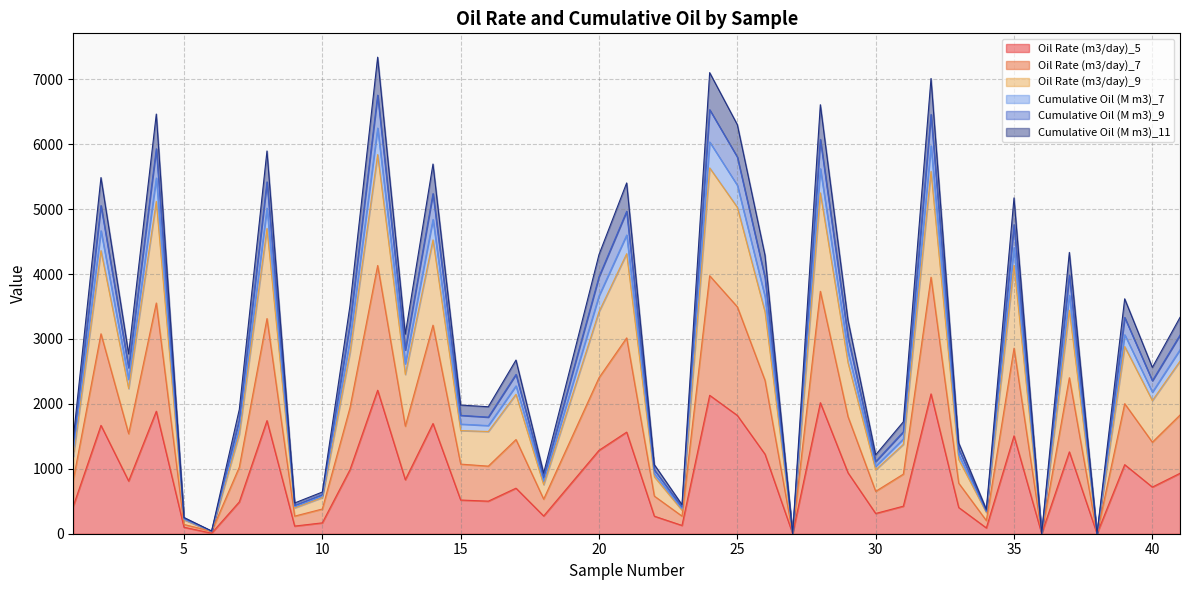

What is the sum of all Cumulative Oil (M m3)_9 values?

112361.4